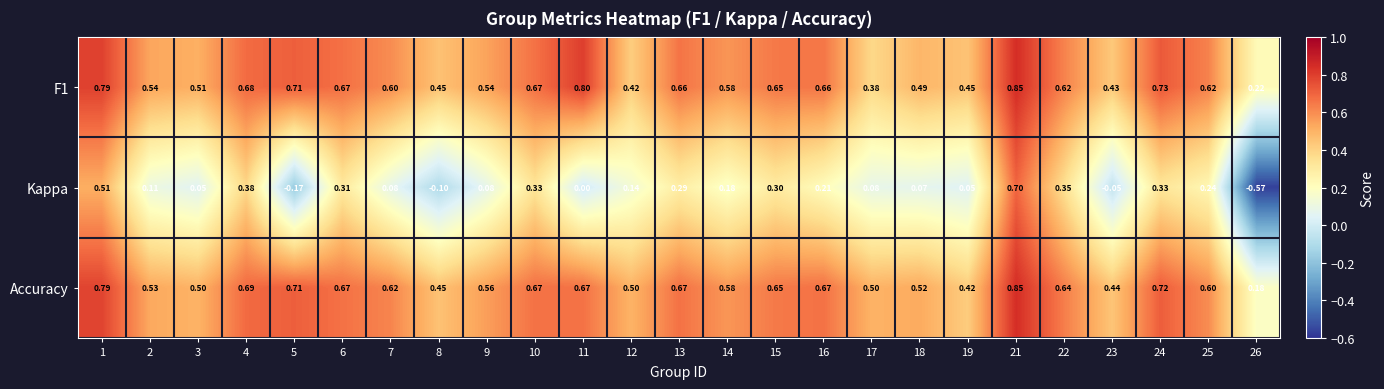

How many data points does each series have?

25